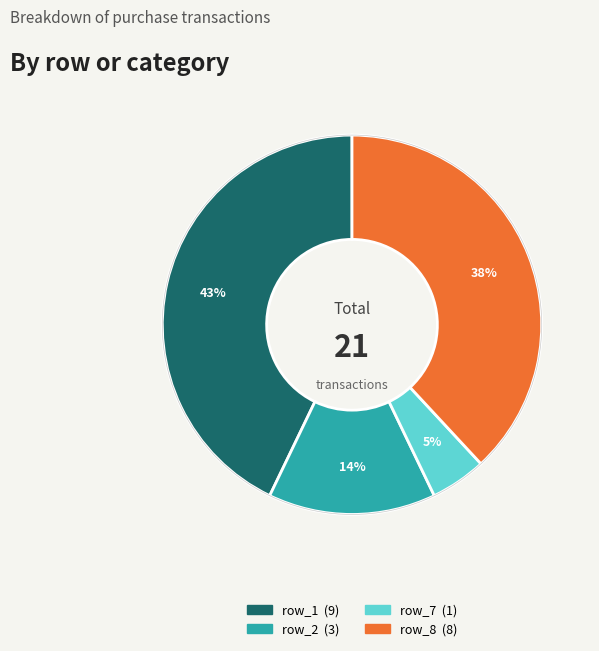

To the nearest percent, what is the difference between the largest and smallest slice percentages?

38%